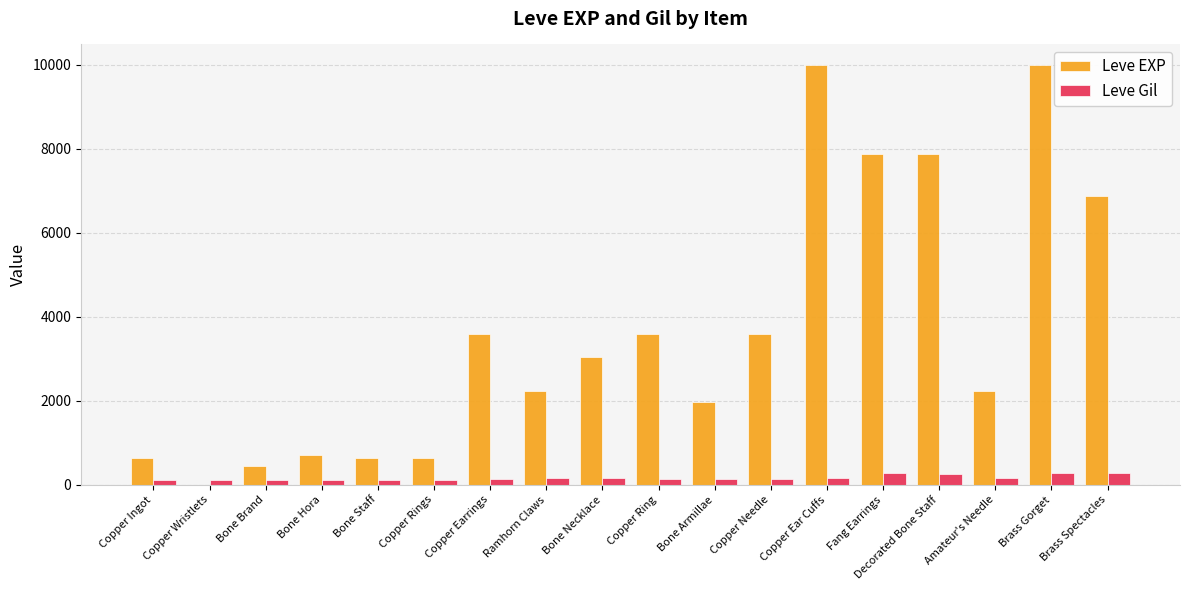

Which series changed the most between Bone Staff and Brass Spectacles?

Leve EXP